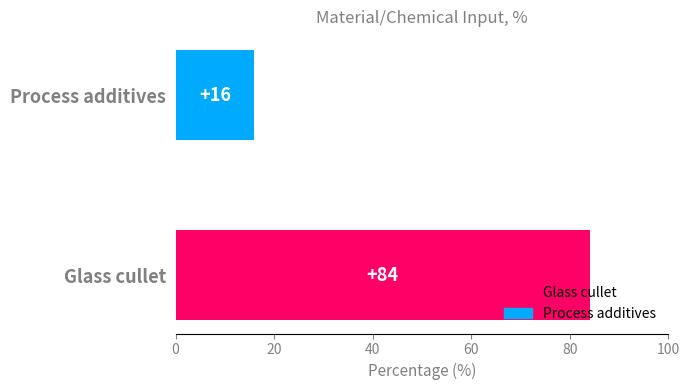

At which category does the chart reach its minimum across all series?

Process additives